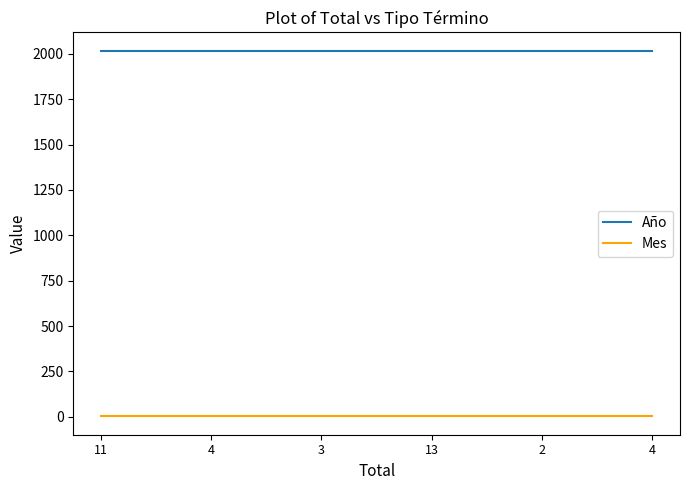

True or false: Mes and Año cross at least once.

False